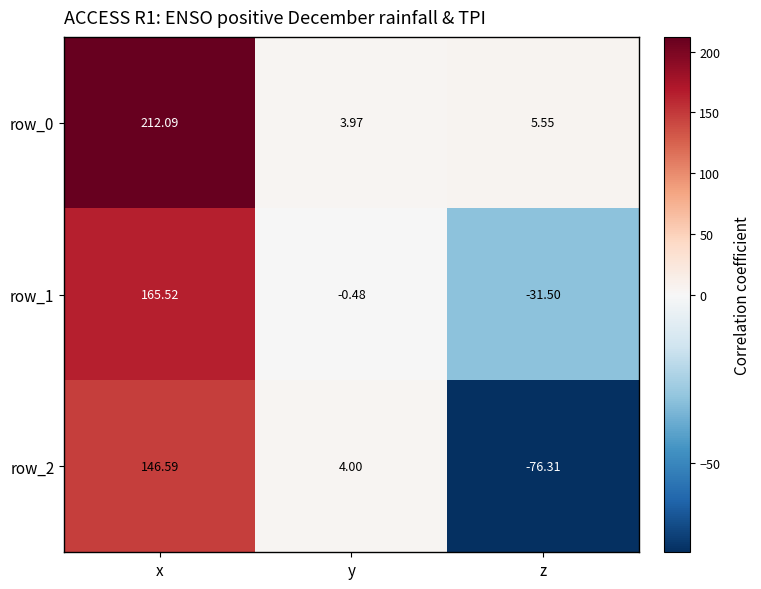

At which label is row_1 closest to 67?

y